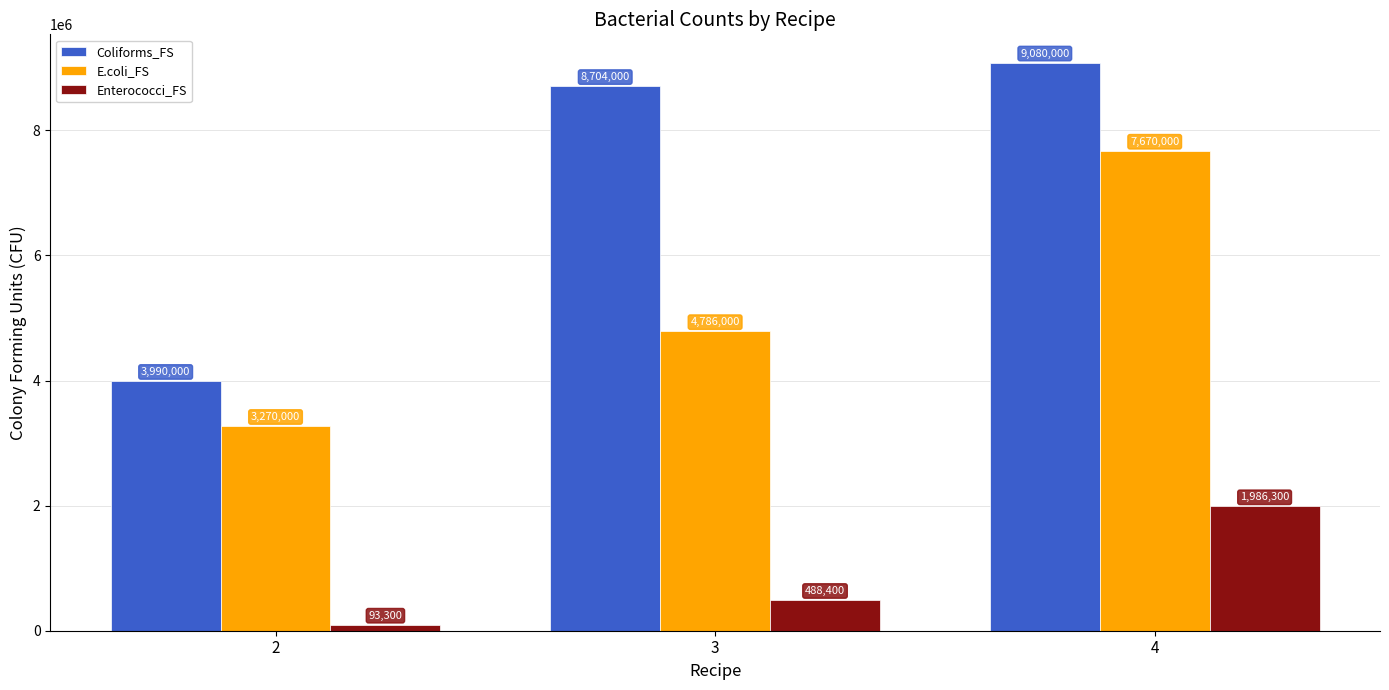

Reading right to left, list all the values displayed in this chart.

Coliforms_FS: 4=9080000	3=8704000	2=3990000
E.coli_FS: 4=7670000	3=4786000	2=3270000
Enterococci_FS: 4=1986300	3=488400	2=93300